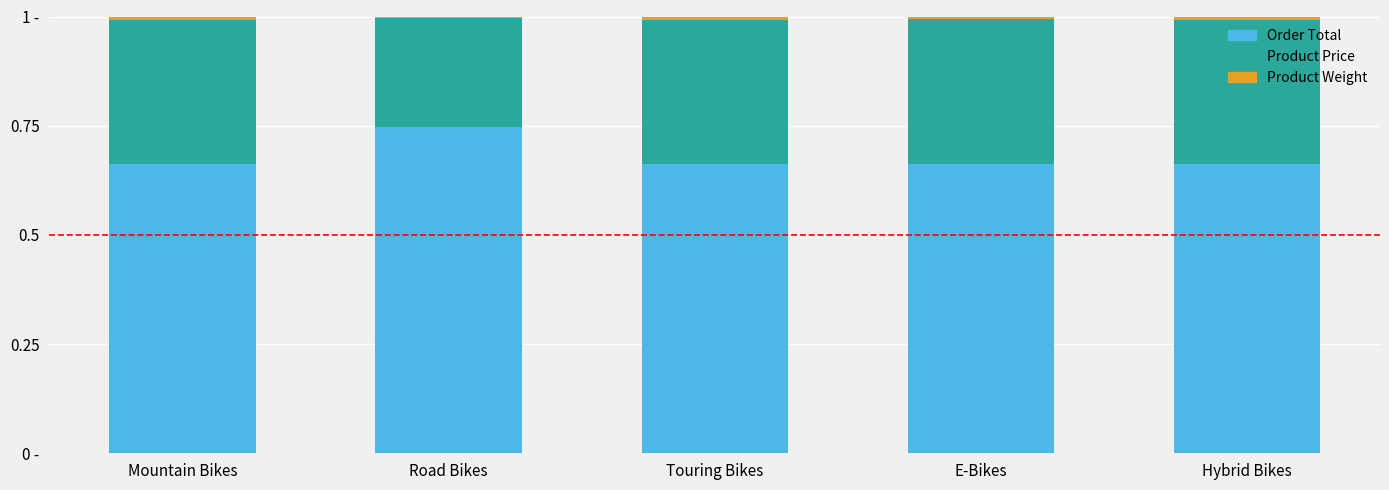

Rank the series by their maximum value, from highest to lowest.

Order Total, Product Price, Product Weight